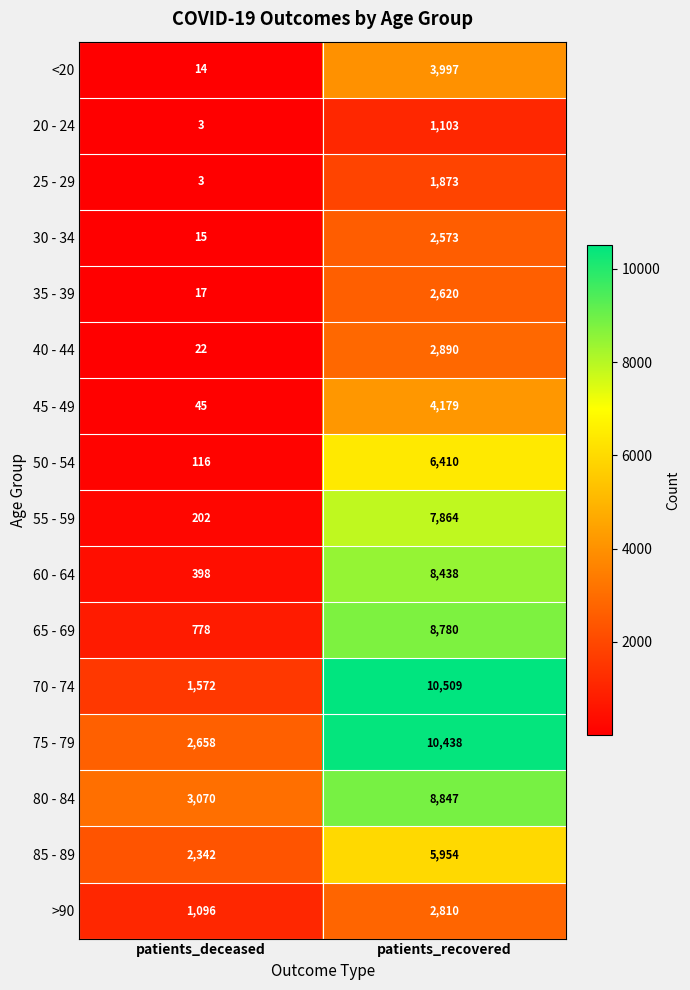

How many series are shown in this chart?

16